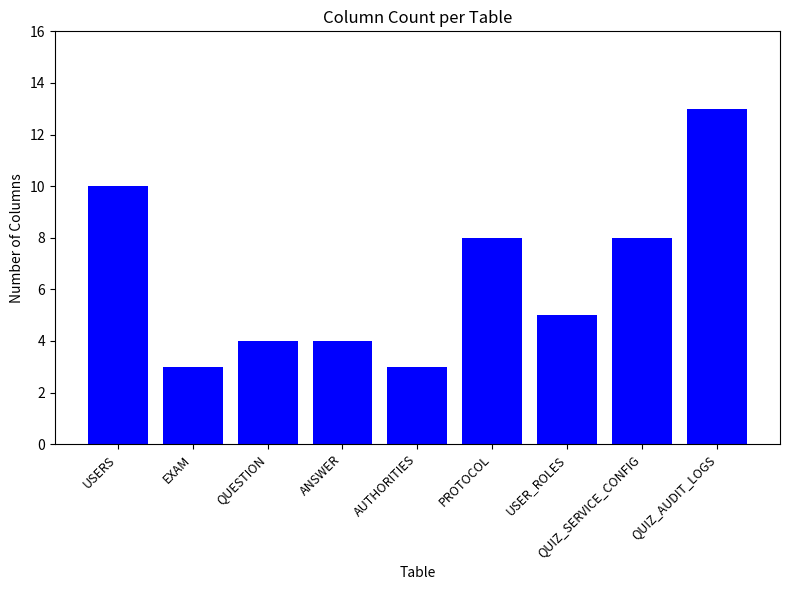

How many values are below 5?

4